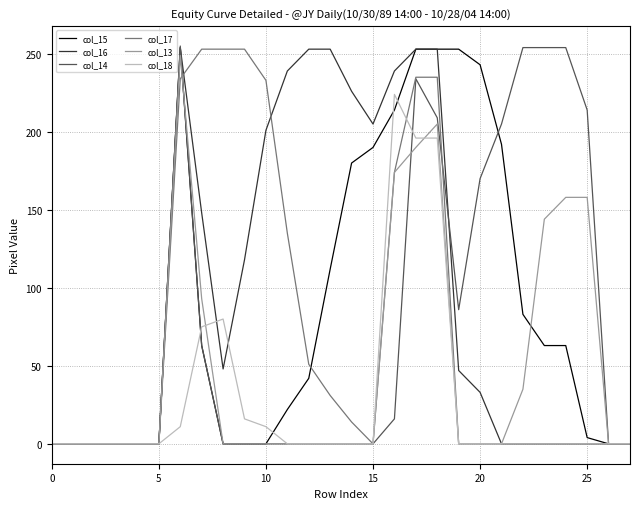

Which series has the widest spread of values?

col_14